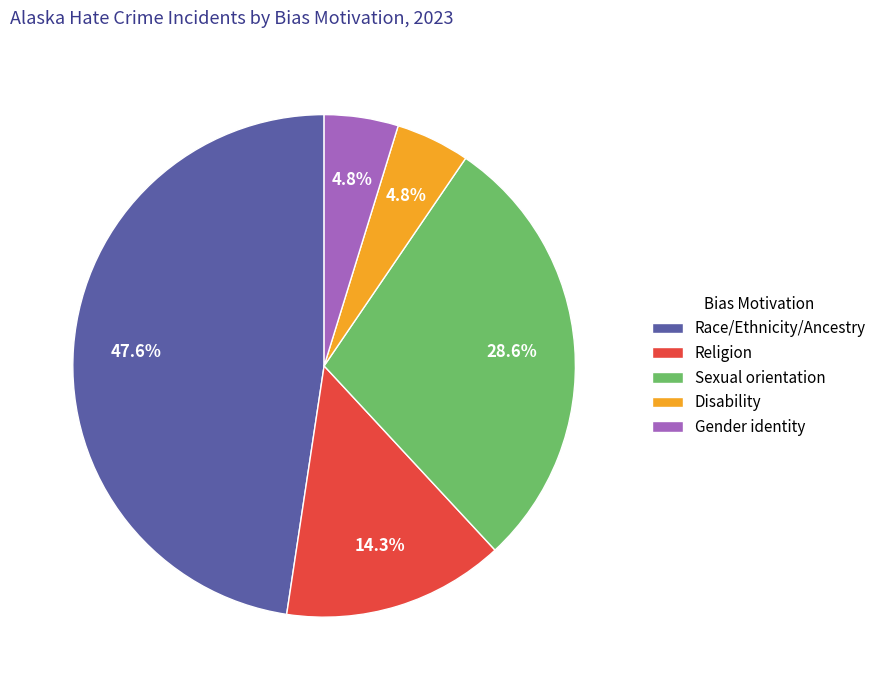

What portion of the pie excludes Disability?

95.2%